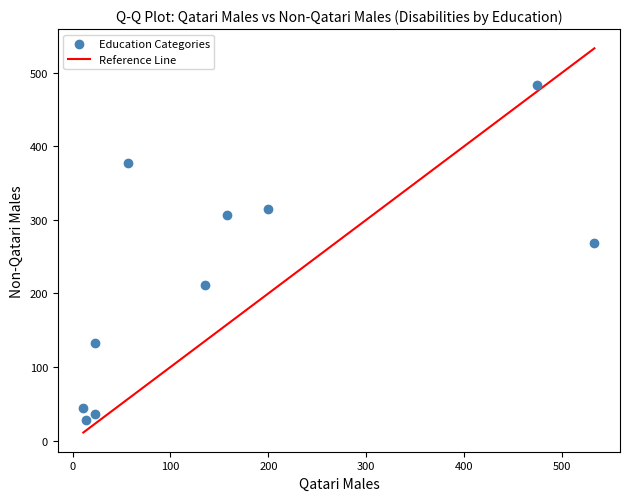

What is the range of Y values (max minus min)?

455